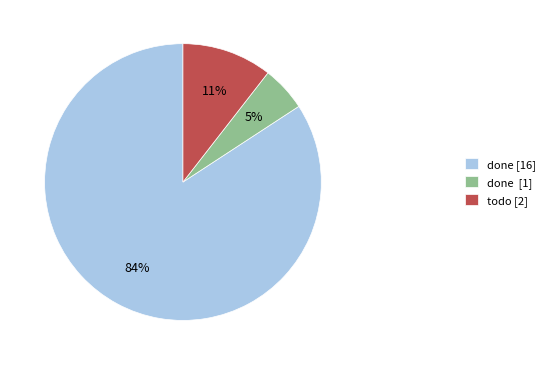

What is the largest slice in the pie chart?

done [16]